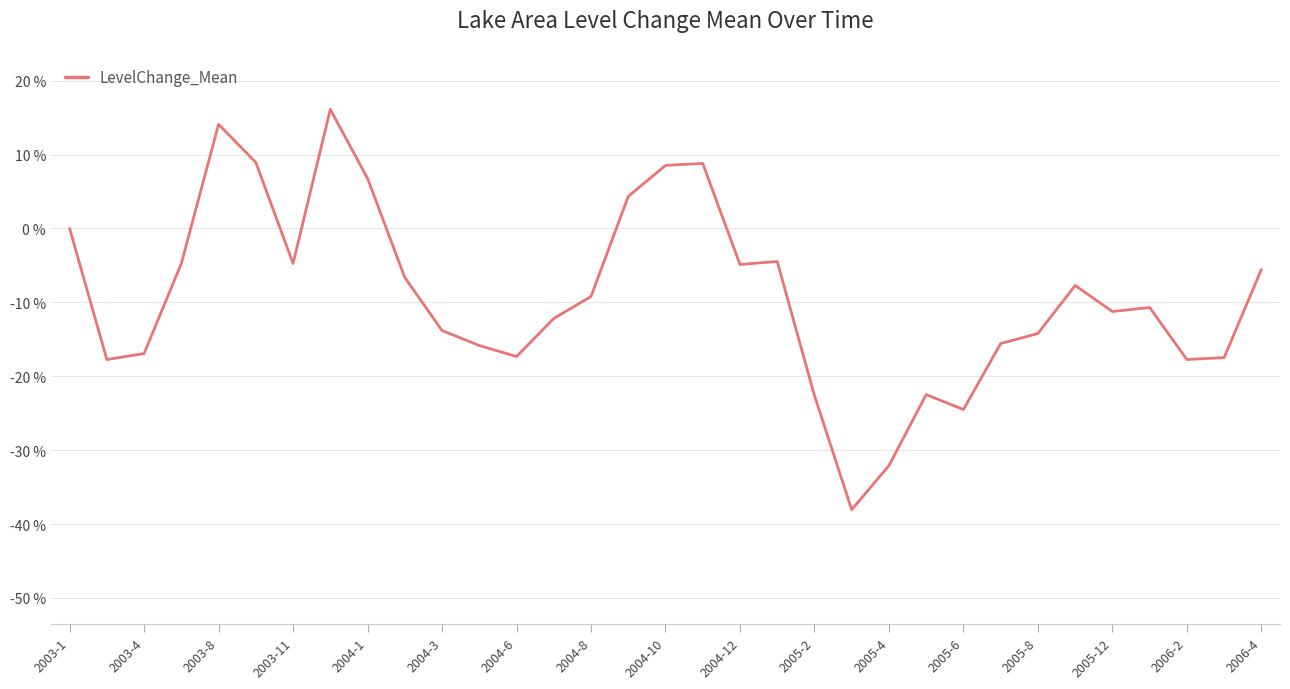

Count the number of categories in the chart.

33